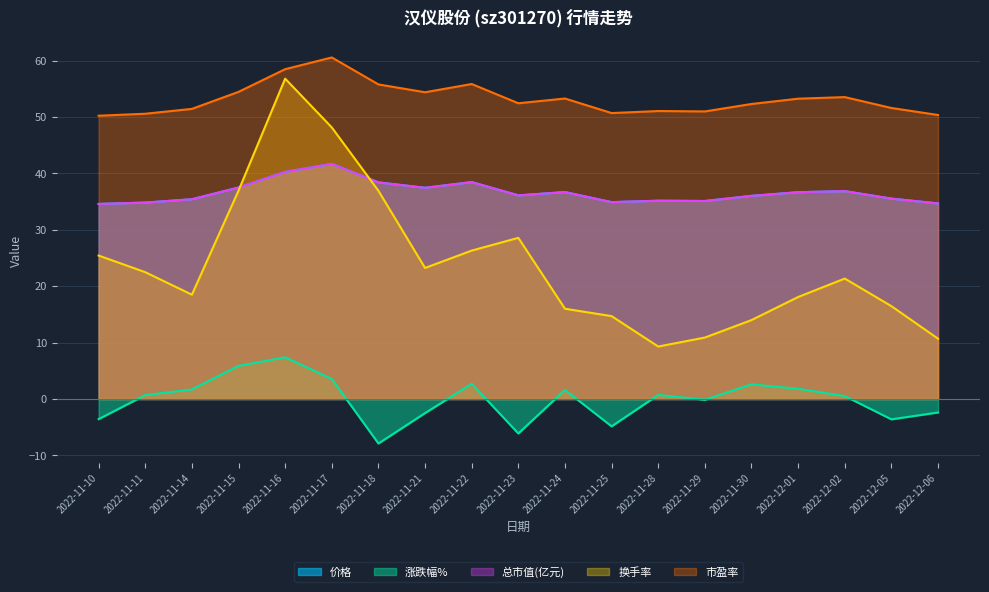

What is the minimum value for 涨跌幅%?

-7.9